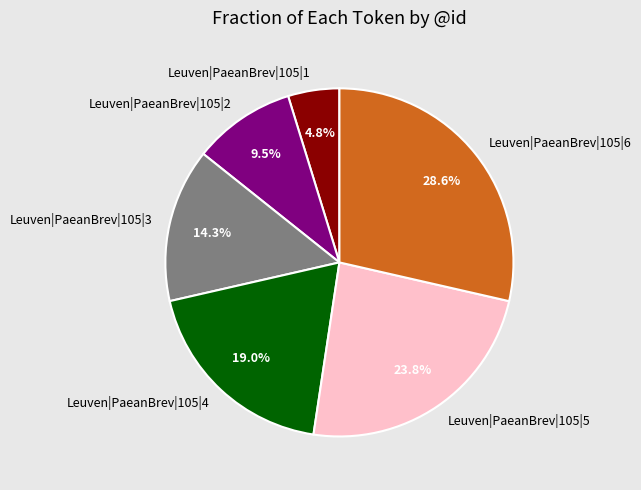

Is it true that Leuven|PaeanBrev|105|6 is 29% of the pie?

True